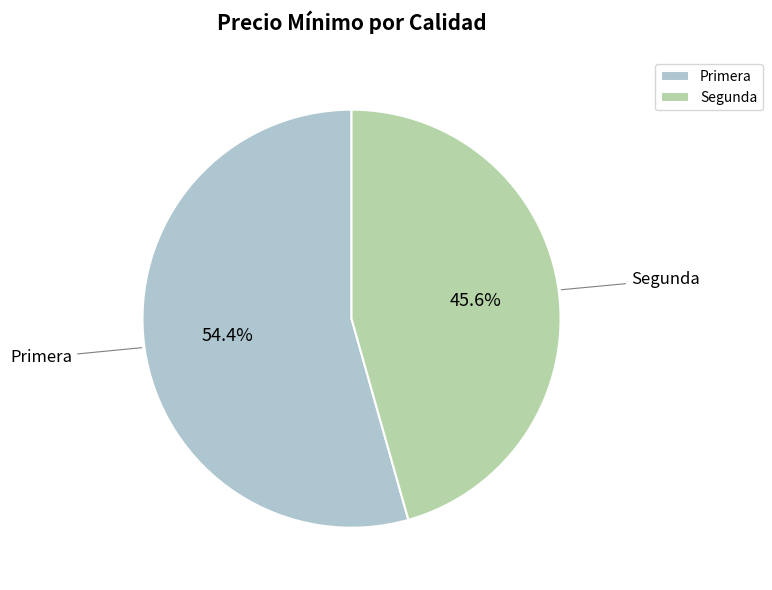

Do Segunda and Primera together represent more than half of the pie?

Yes